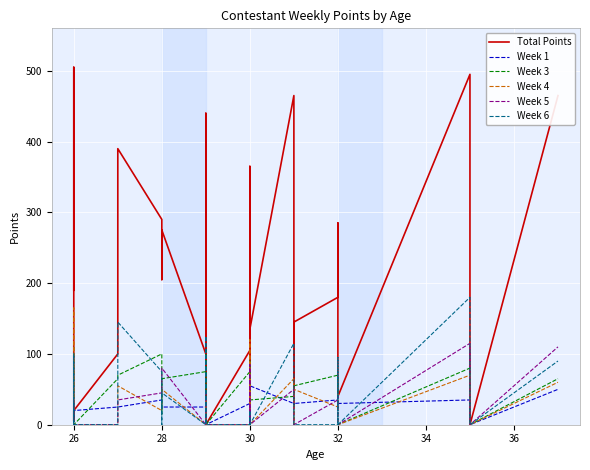

Reading right to left, list all the values displayed in this chart.

Total Points: 465	0	495	40	285	180	145	85	105	25	465	135	365	5	120	200	105	0	440	0	100	275	205	290	390	100	20	5	5	505	190
Week 1: 50	0	35	30	25	35	30	30	45	25	30	55	40	5	35	30	30	0	30	0	25	25	35	35	25	25	20	5	5	30	25
Week 3: 65	0	80	0	40	70	55	45	15	0	40	35	90	0	0	60	75	0	105	0	75	65	15	100	70	65	0	0	0	55	110
Week 4: 60	0	70	0	45	25	50	0	0	0	65	0	120	0	0	70	0	0	35	0	0	50	50	20	55	0	0	0	0	165	20
Week 5: 110	0	115	0	40	35	0	0	0	0	50	0	85	0	0	25	0	0	45	0	0	80	50	45	35	0	0	0	0	10	35
Week 6: 90	0	180	0	95	0	0	0	0	0	115	0	20	0	0	0	0	0	125	0	0	45	0	75	145	0	0	0	0	100	0